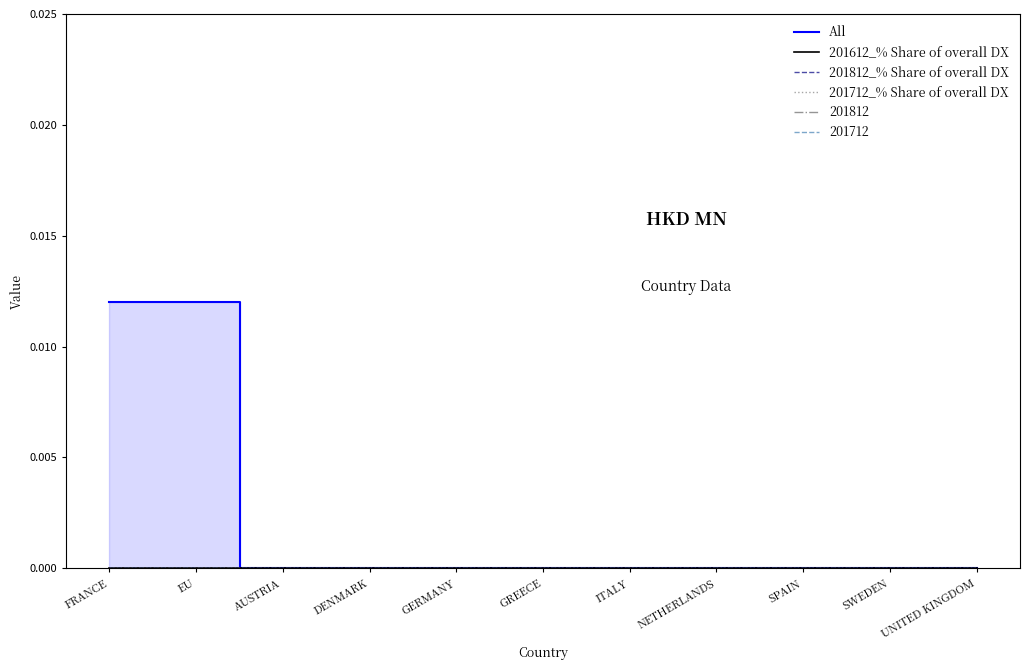

Is the value of All at SPAIN greater than the value of 201712_% Share of overall DX at NETHERLANDS?

No